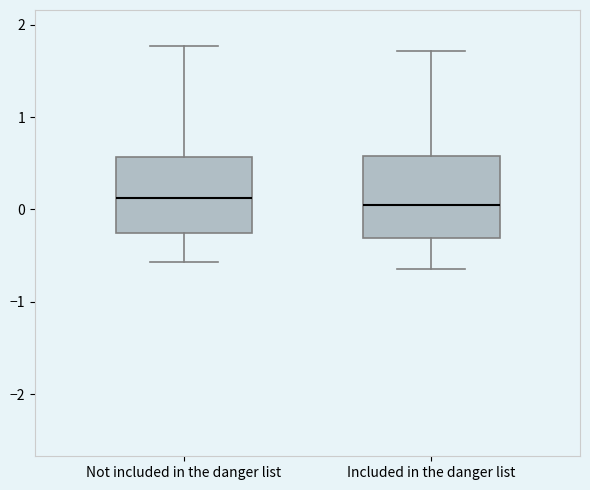

Where does the median line of the box for Included in the danger list sit on the y-axis? The values are not printed on the chart, so give them approximately, as read against the axis.

0.0